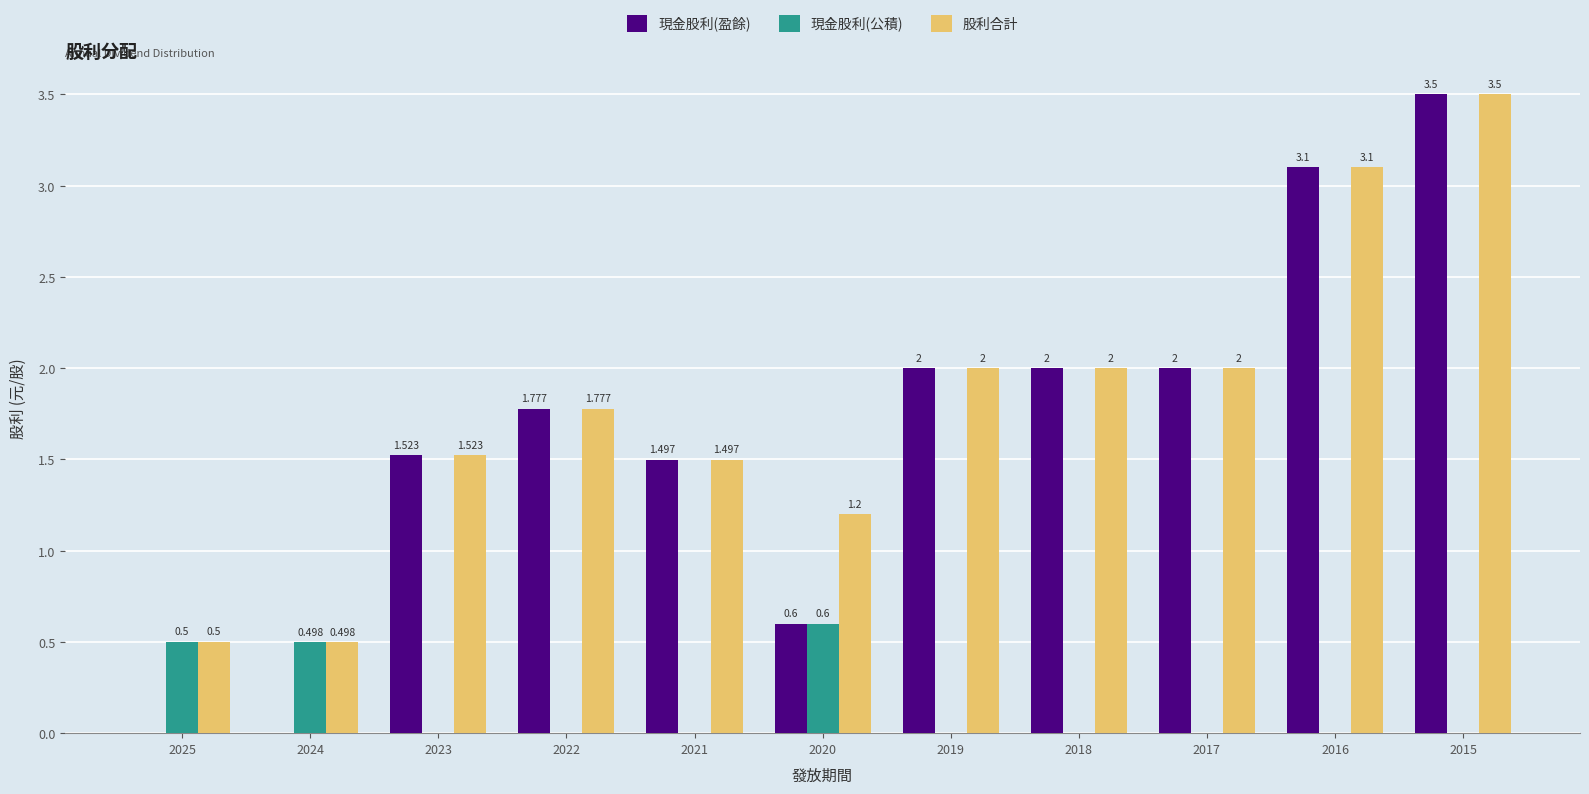

Which series has the largest total across all categories?

股利合計